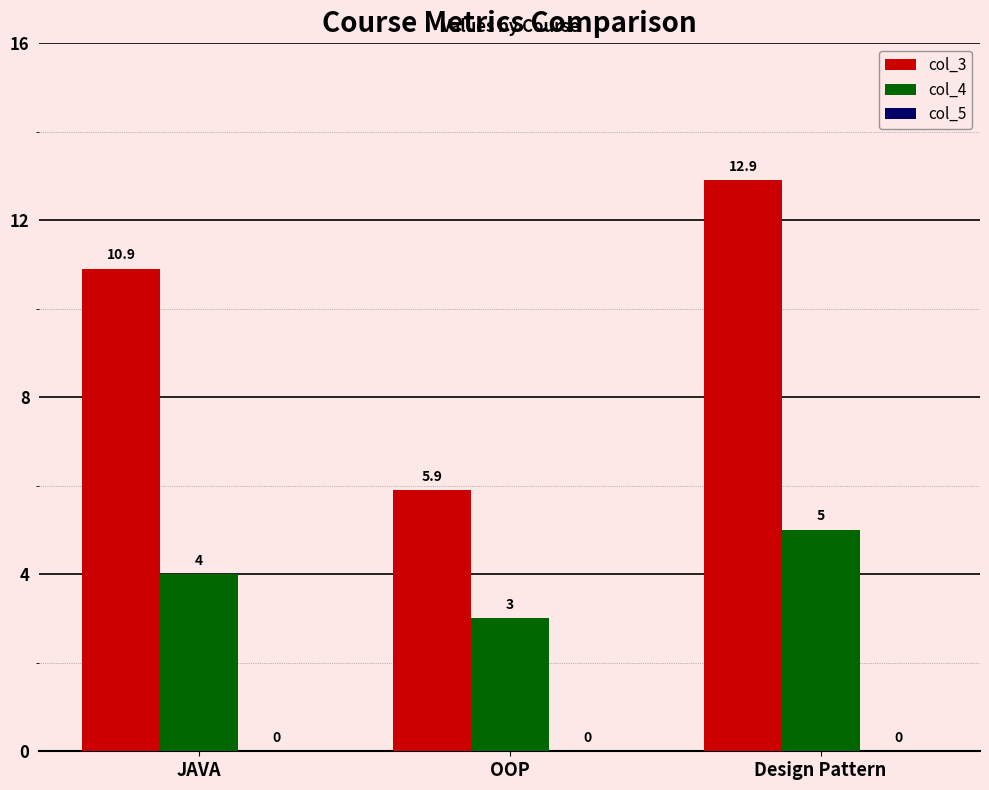

What is the label of the 3rd bar from the right?

JAVA